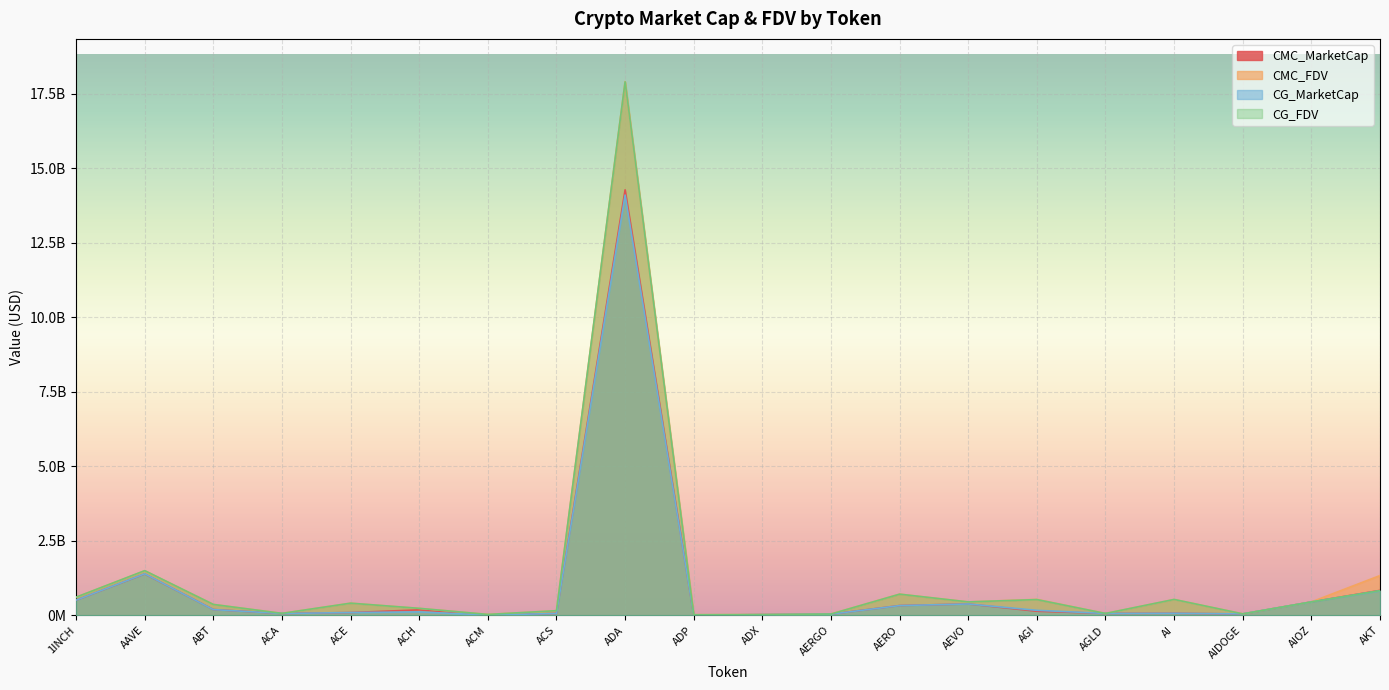

List the labels in order of CG_FDV value, largest first.

ADA, AAVE, AKT, AERO, 1INCH, AI, AGI, AEVO, AIOZ, ACE, ABT, ACH, ACS, ACA, AGLD, AIDOGE, AERGO, ACM, ADX, ADP